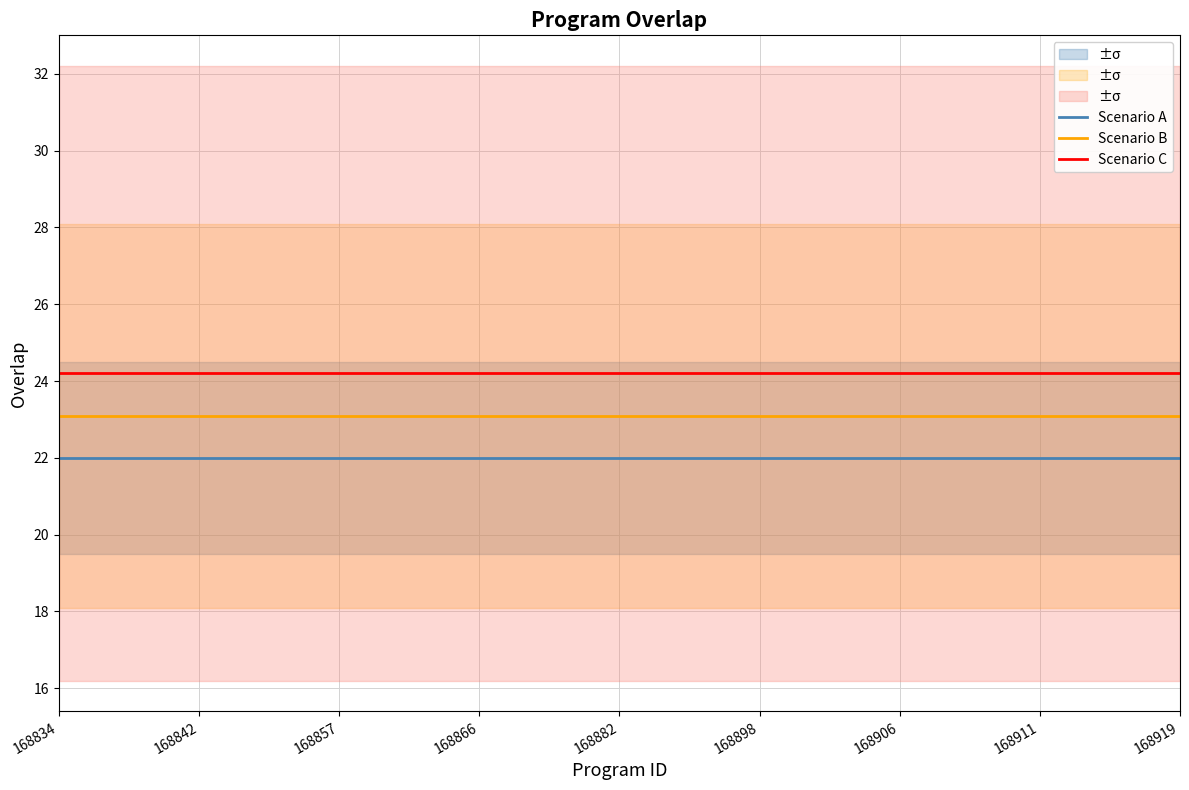

At which label does Scenario A reach its peak?

168834